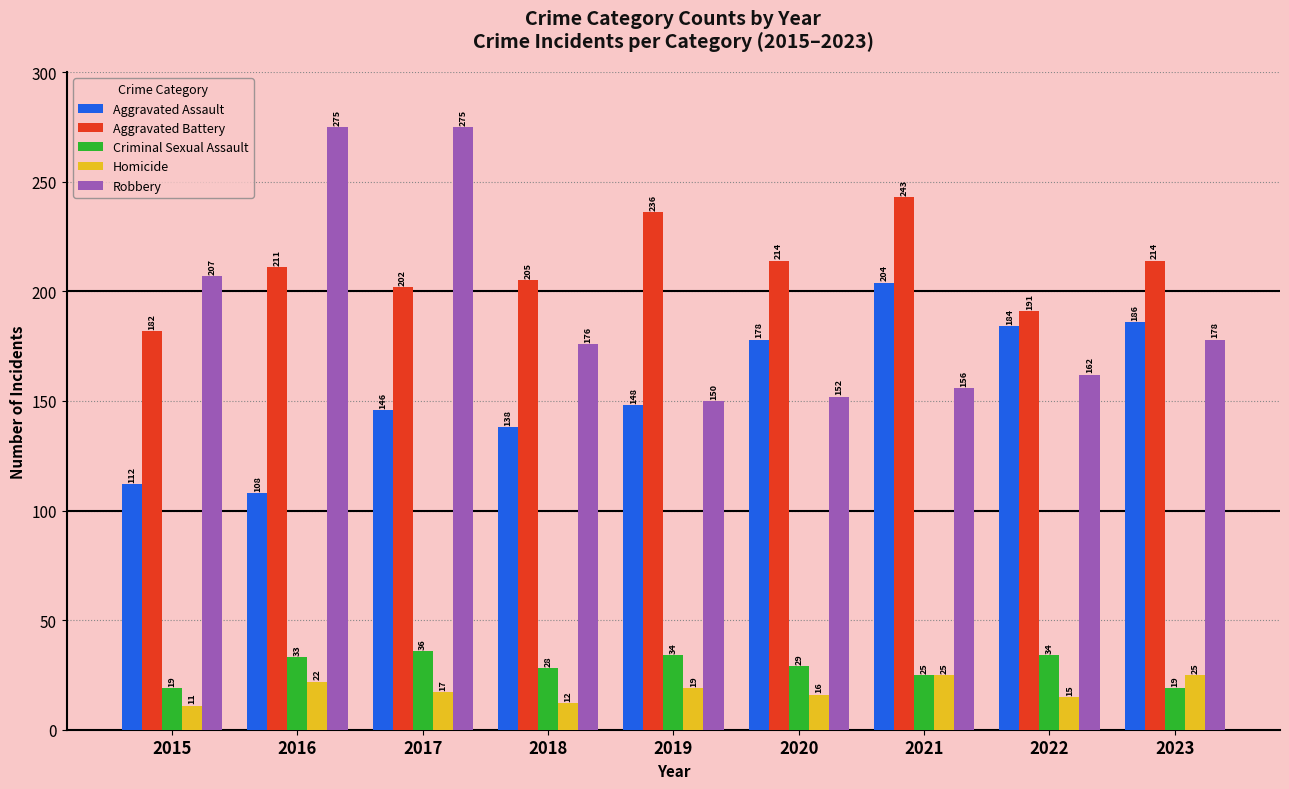

What is the sum of all Aggravated Assault values?

1404